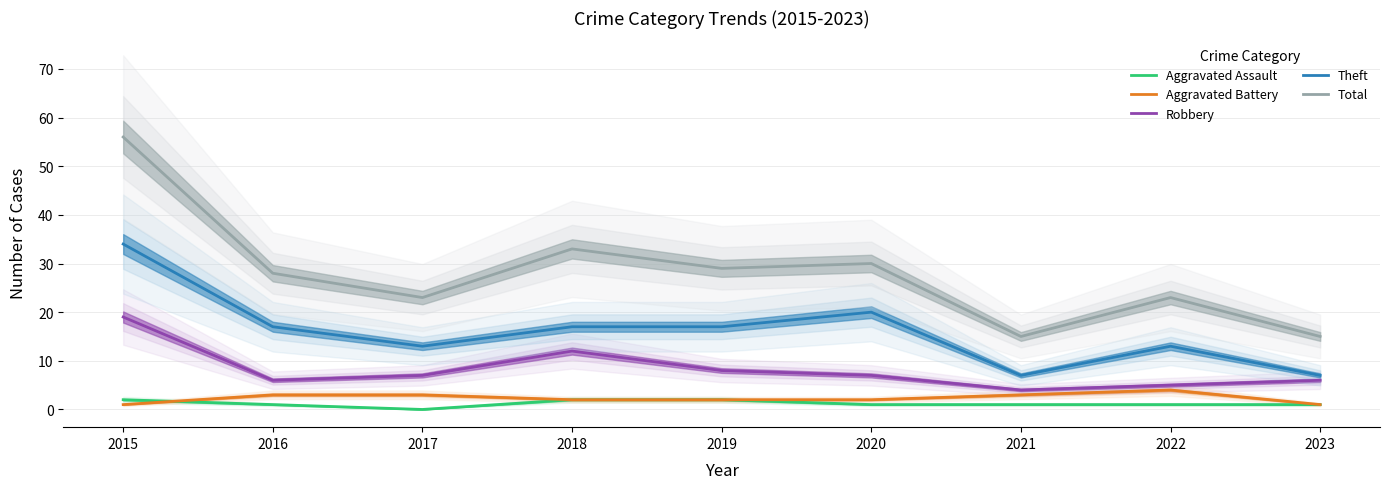

How many distinct data groups are displayed?

5